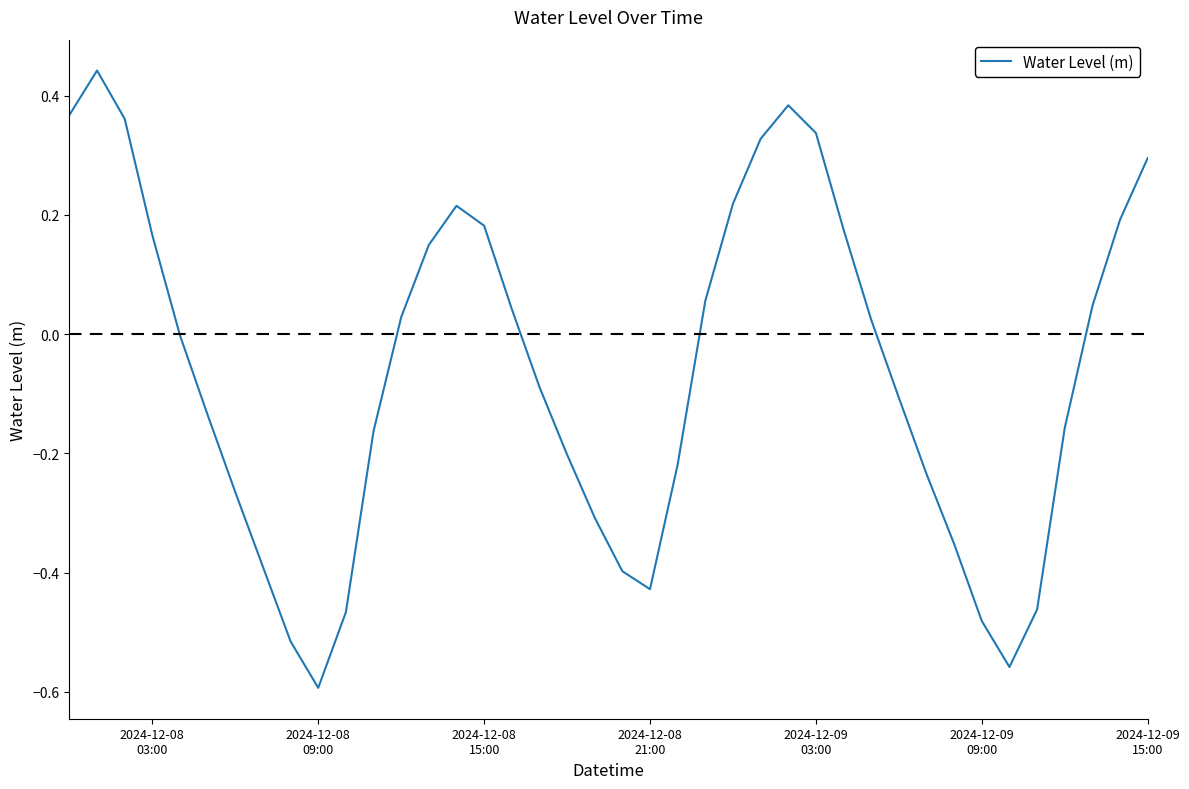

What is the greatest value displayed?

0.4